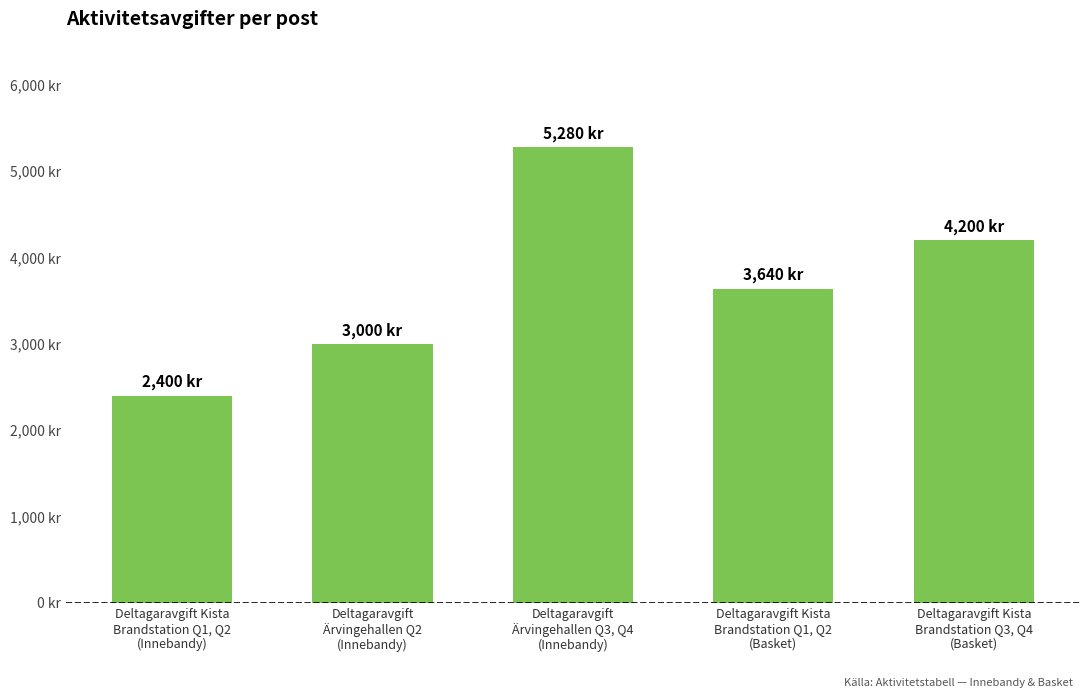

Which label corresponds to the largest value in the chart?

Deltagaravgift
Ärvingehallen Q3, Q4
(Innebandy)